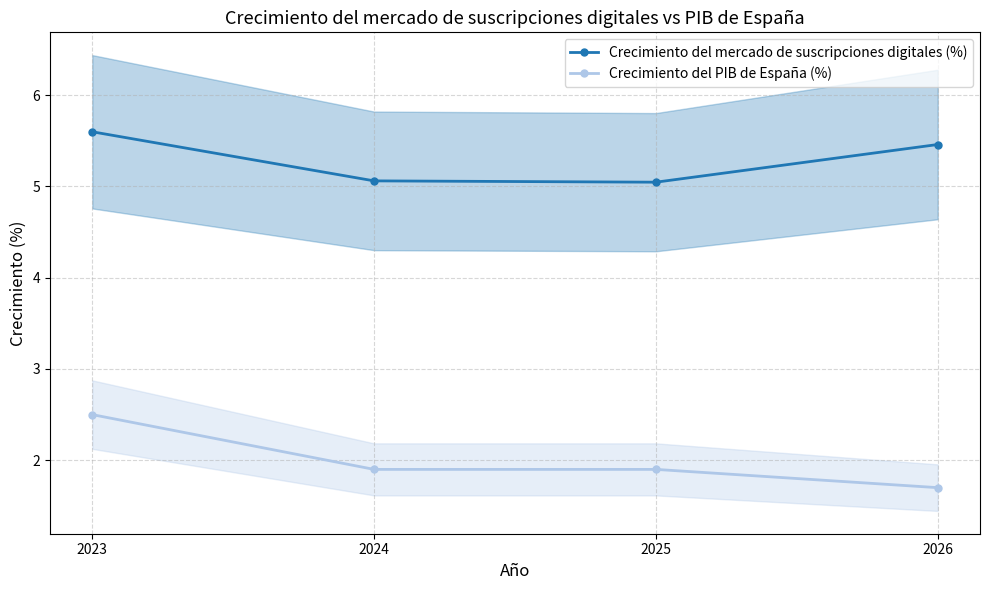

How many distinct data groups are displayed?

2